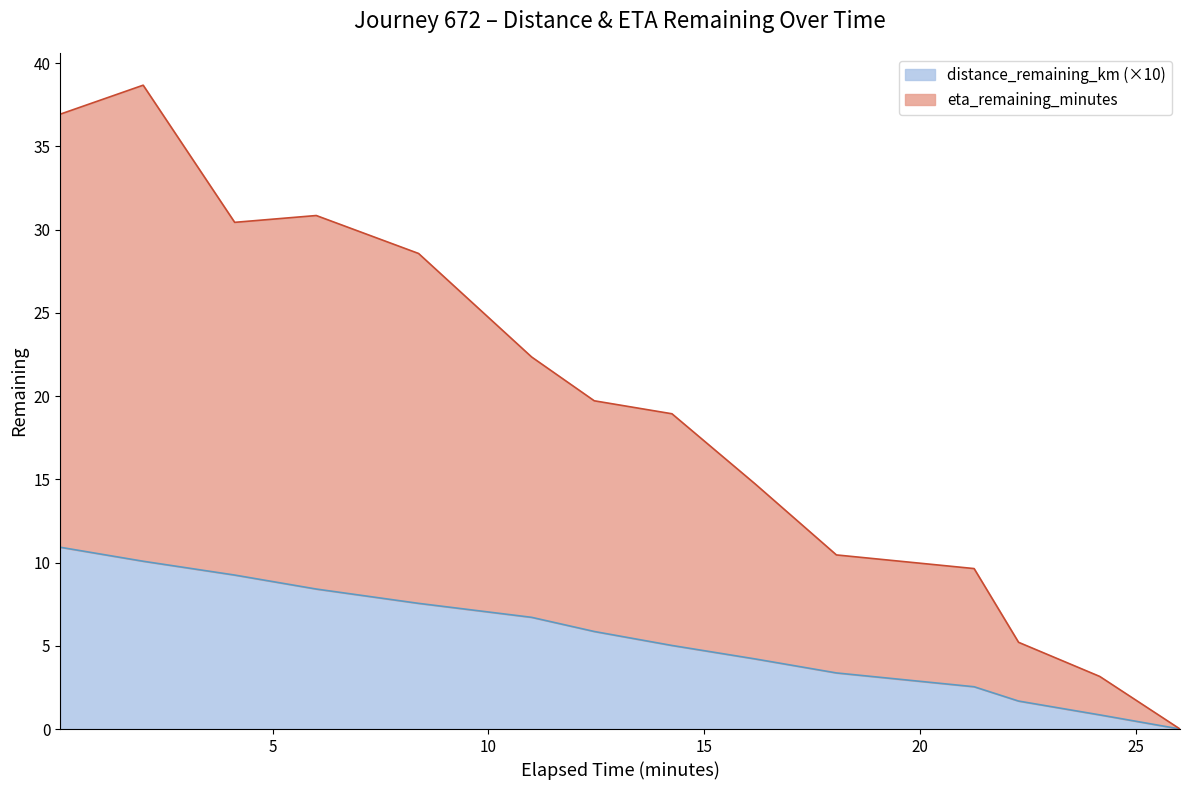

Does the chart have visible grid lines?

No